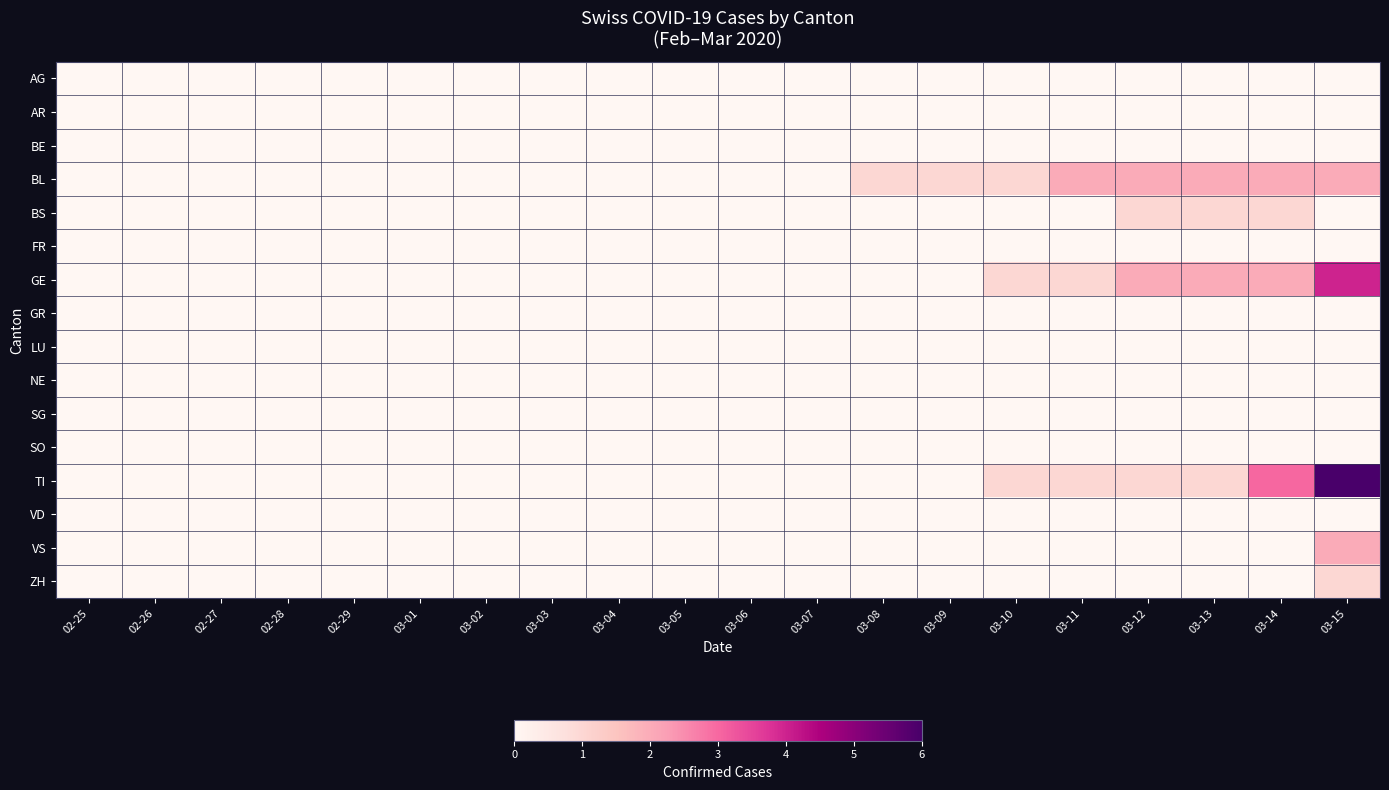

Which series has the widest spread of values?

TI